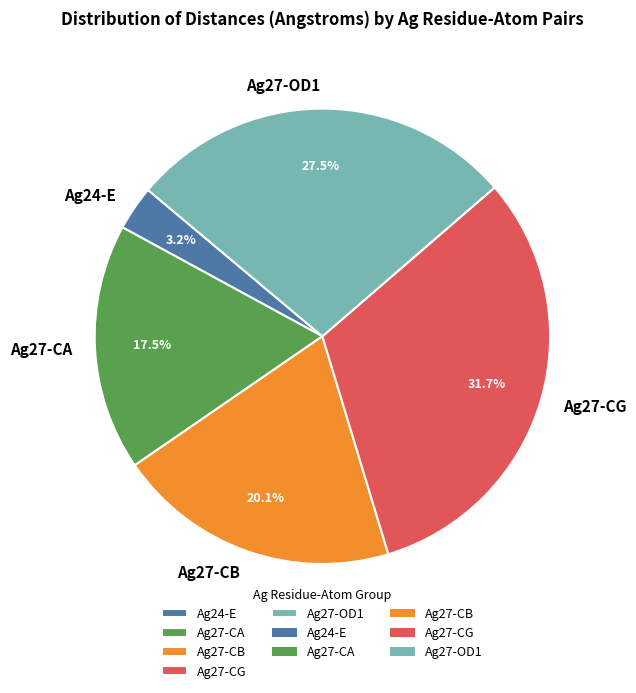

Is there any slice that represents more than half of the pie?

No